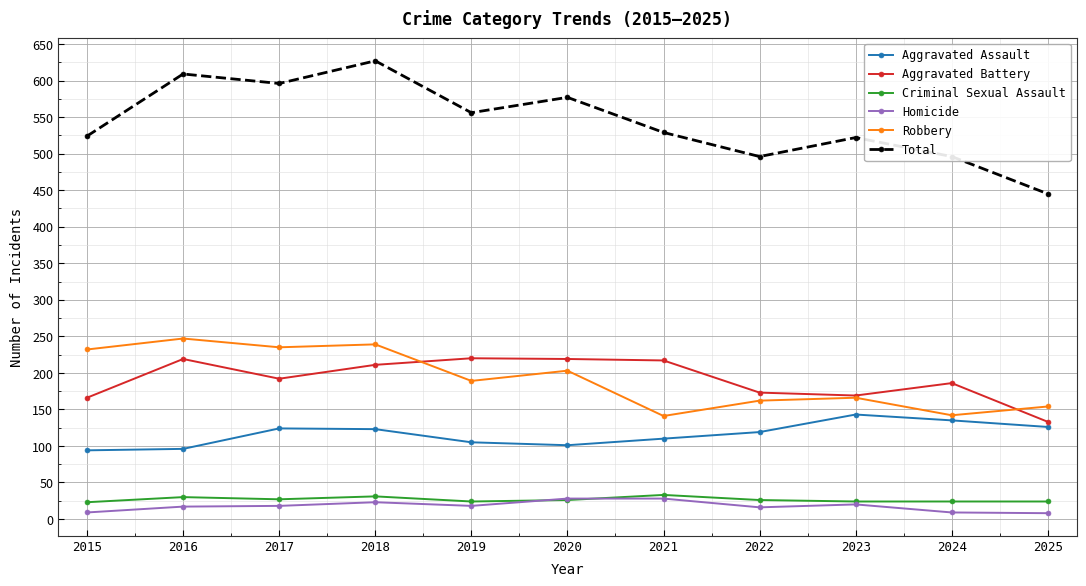

What is the minimum value for Homicide?

8